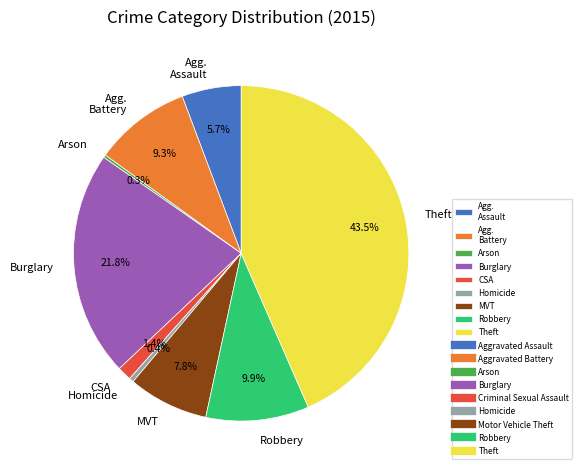

What is the largest slice in the pie chart?

Theft